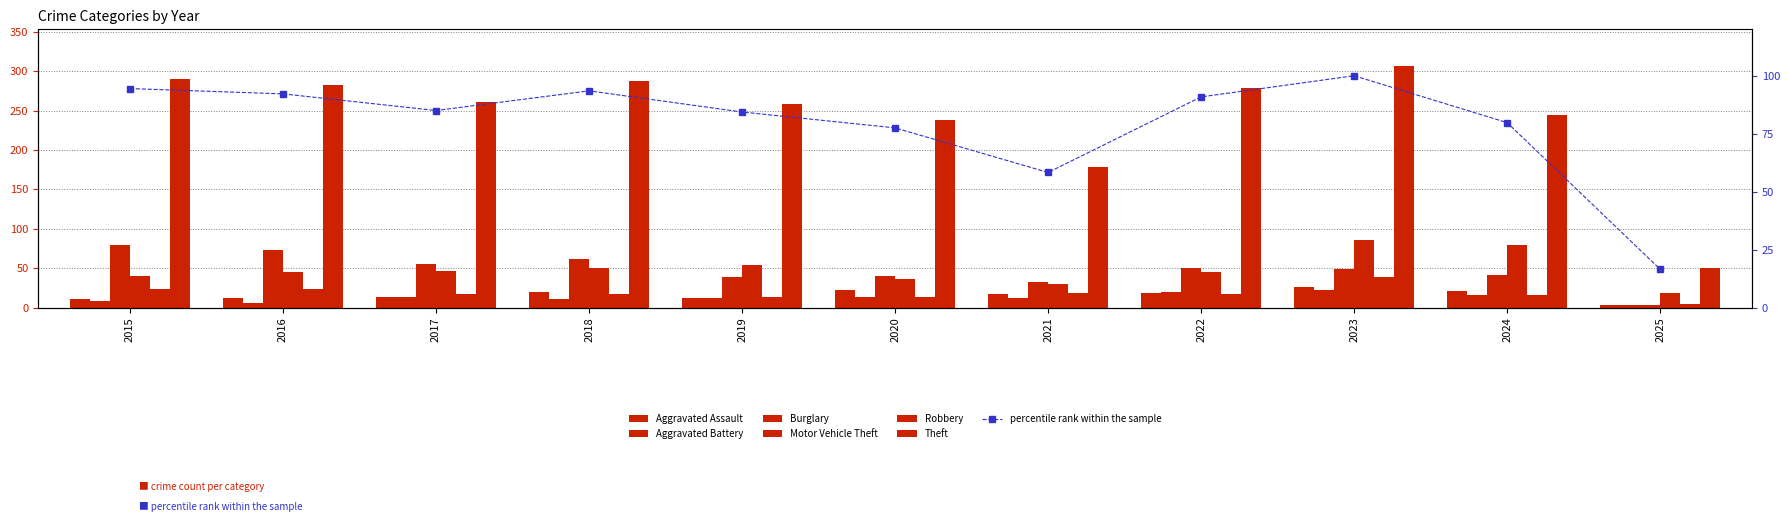

What is the total value across all series at 2021?

291